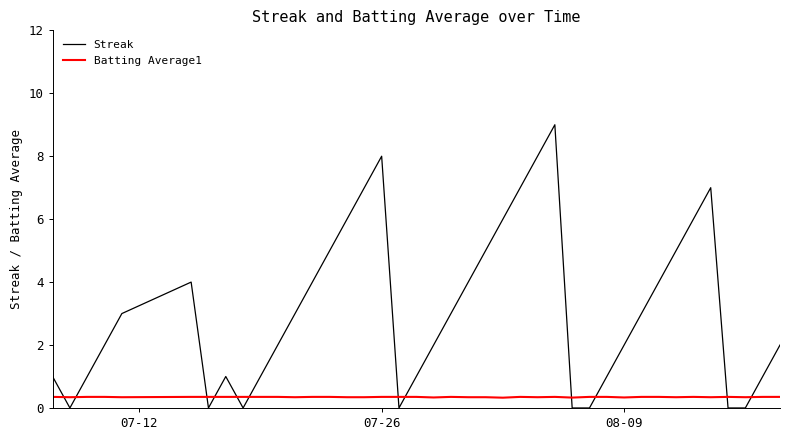

What is the difference between the maximum and minimum values in the Streak series?

9.0